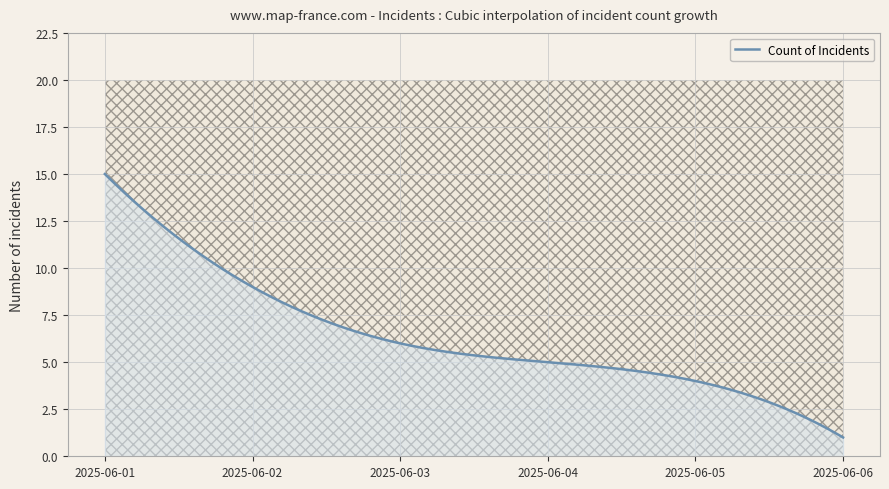

What is the minimum value shown in the chart?

1.0